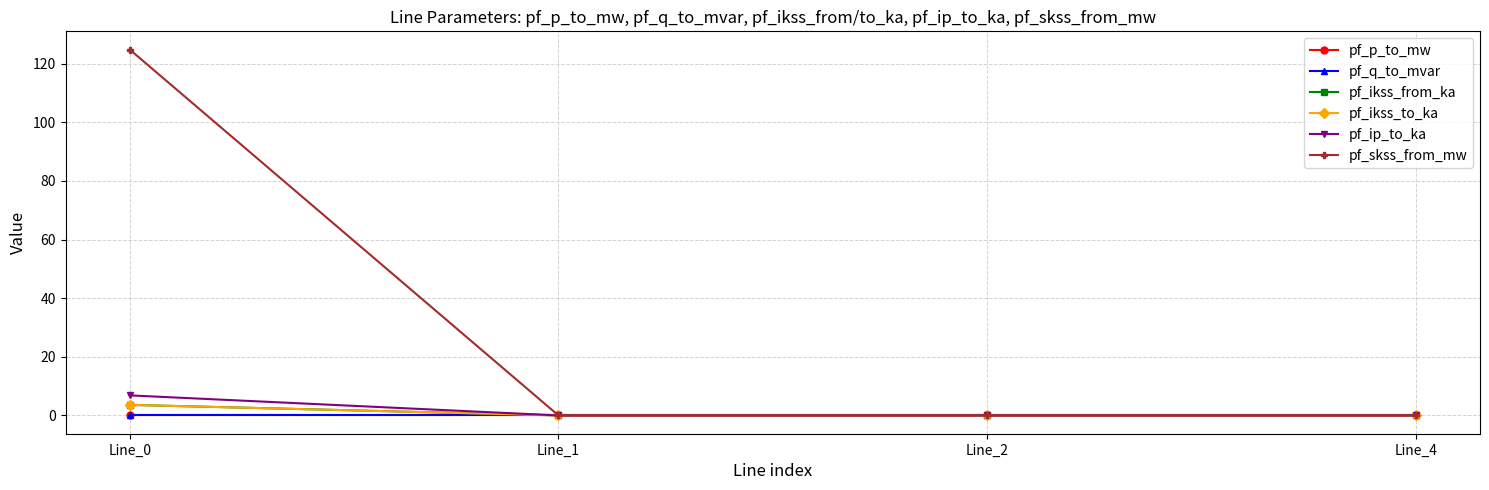

How many lines are shown in the chart?

6